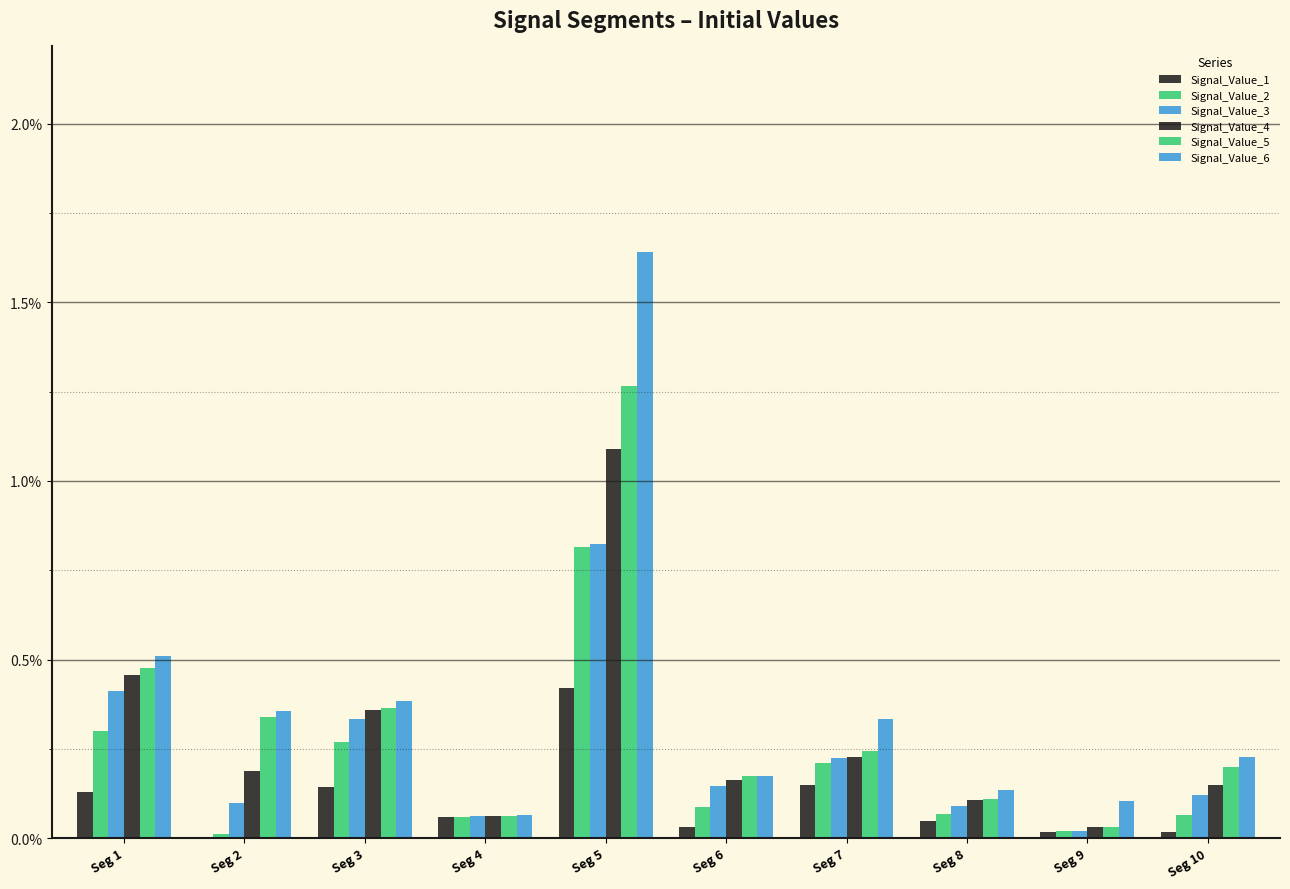

Which series changed the most between Seg 1 and Seg 6?

Signal_Value_6